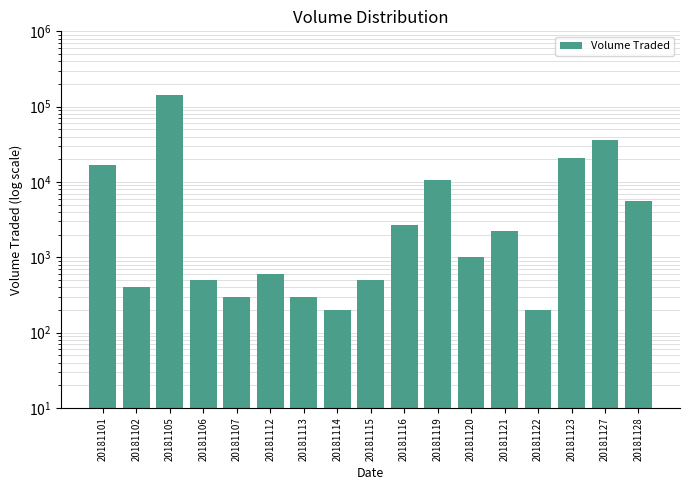

List the labels in order of value, smallest first.

20181114, 20181122, 20181107, 20181113, 20181102, 20181106, 20181115, 20181112, 20181120, 20181121, 20181116, 20181128, 20181119, 20181101, 20181123, 20181127, 20181105